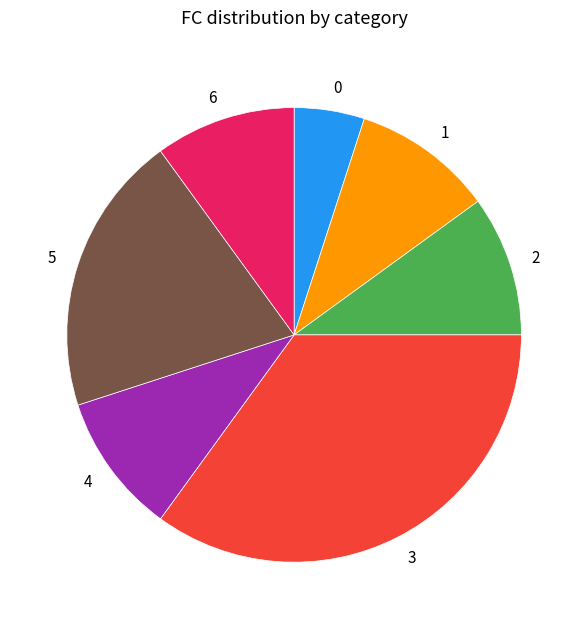

How many segments does this pie chart have?

7